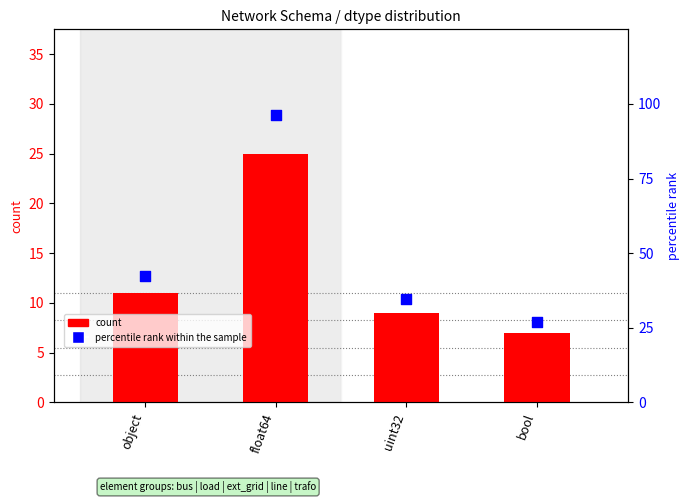

At which category is the sum across all series the highest?

float64